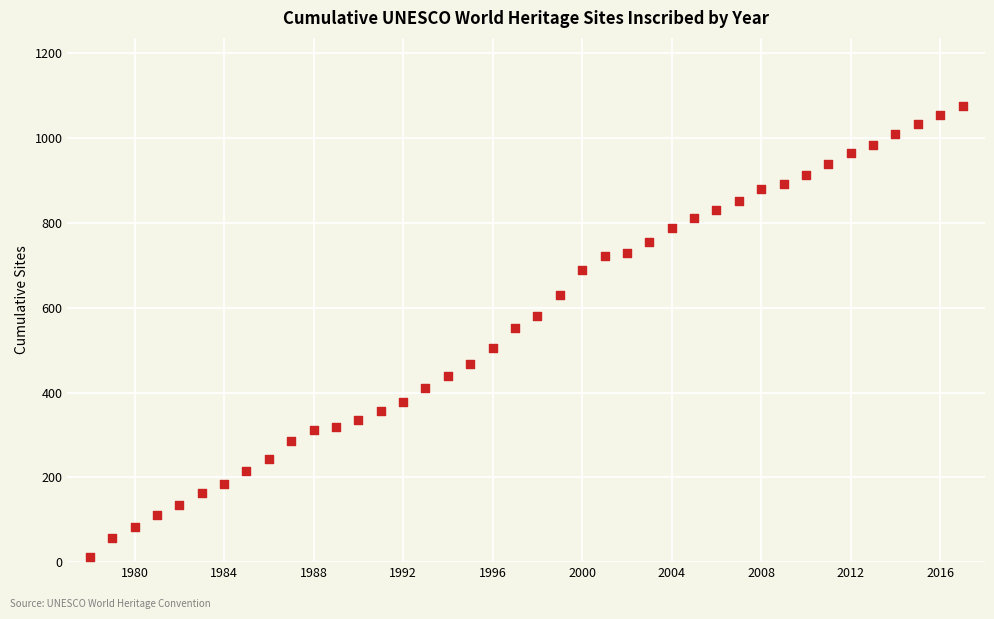

What is the range of X values (max minus min)?

39